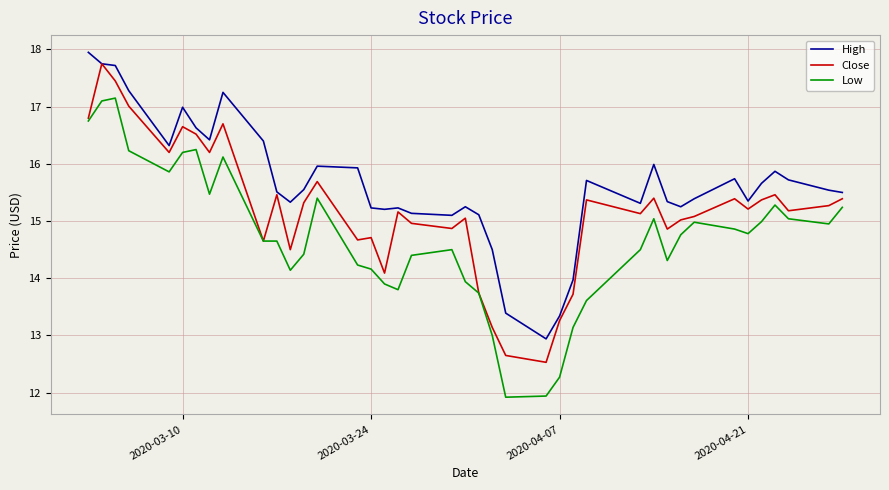

What is the minimum value for Close?

12.5